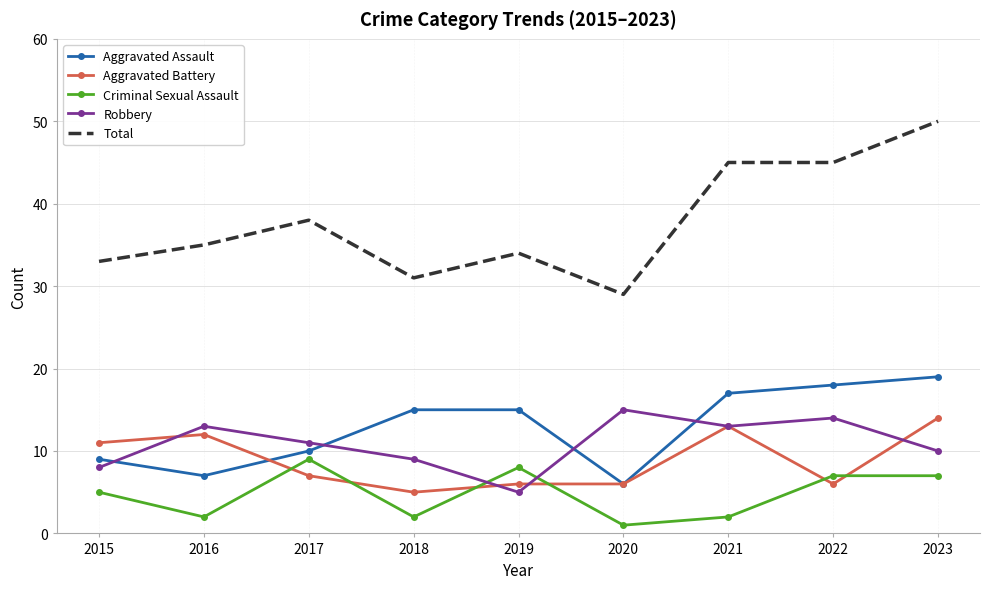

Which category has the highest value across all series?

2023